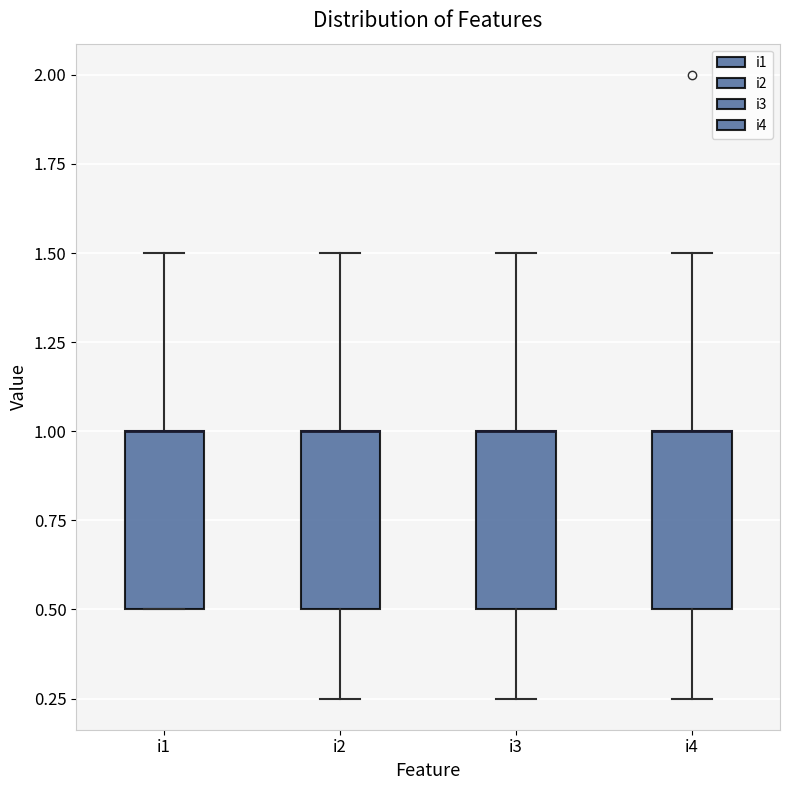

Reading left to right, transcribe this box plot: for each box, give where its median line is, the range the box spans, and where its two whiskers end, as read against the y-axis. The values are not printed on the chart, so give them approximately, as read against the axis.

i1: median 1.00 (drawn on the box's upper edge), box 0.50 to 1.00, whiskers 0.50 to 1.50
i2: median 1.00 (drawn on the box's upper edge), box 0.50 to 1.00, whiskers 0.25 to 1.50
i3: median 1.00 (drawn on the box's upper edge), box 0.50 to 1.00, whiskers 0.25 to 1.50
i4: median 1.00 (drawn on the box's upper edge), box 0.50 to 1.00, whiskers 0.25 to 1.50